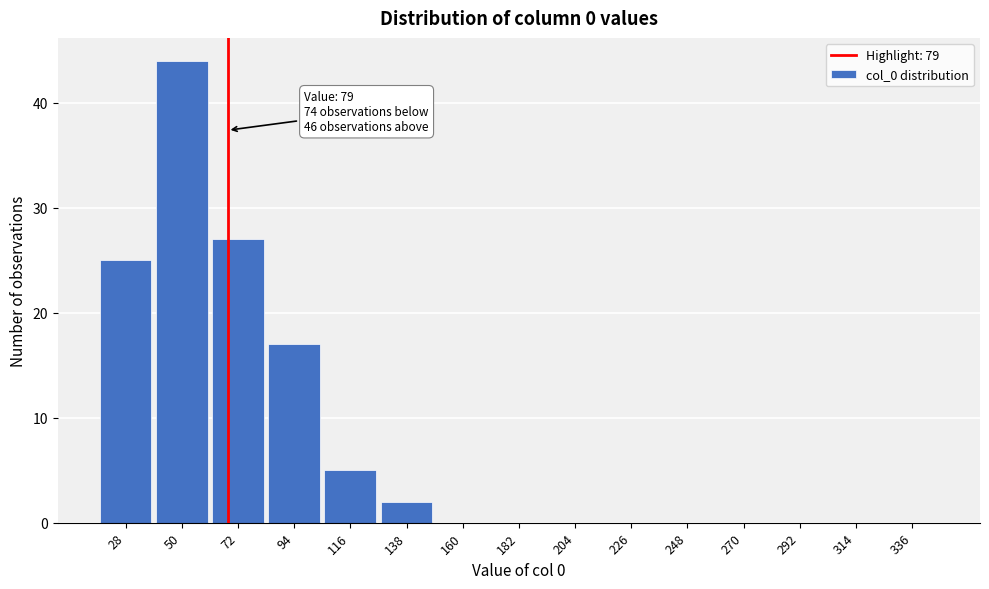

Reading left to right, what are all the values shown in this chart?

28=25	50=44	72=27	94=17	116=5	138=2	160=0	182=0	204=0	226=0	248=0	270=0	292=0	314=0	336=0